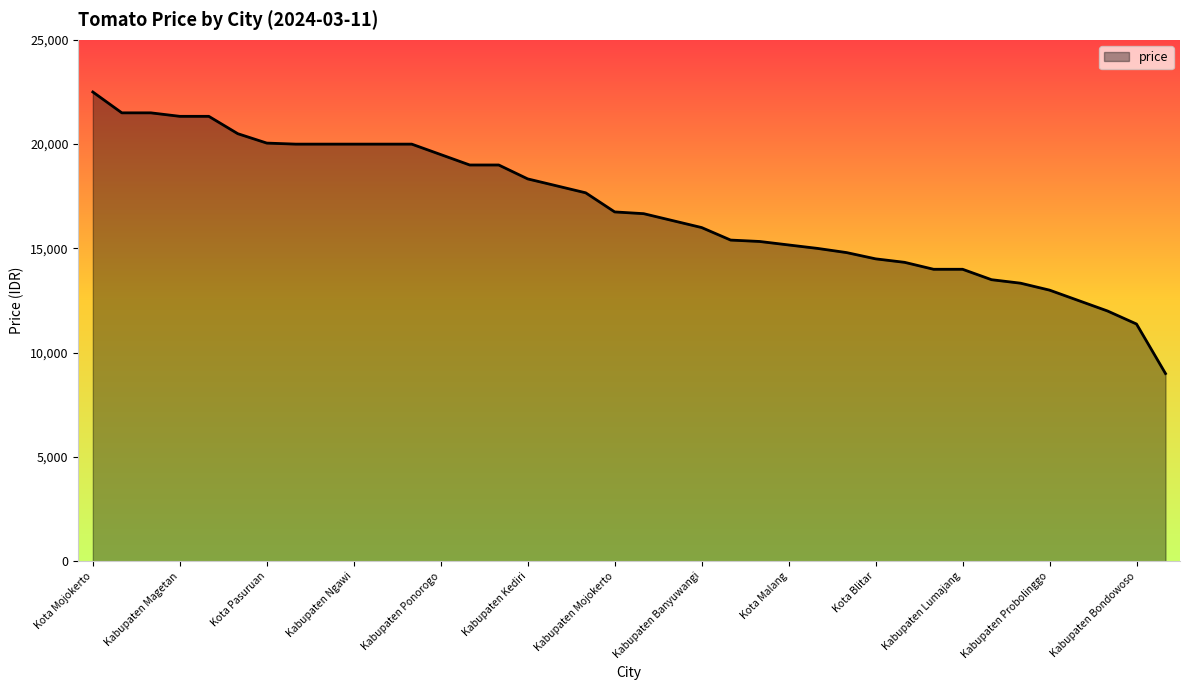

What is the difference between the maximum and minimum values?

13500